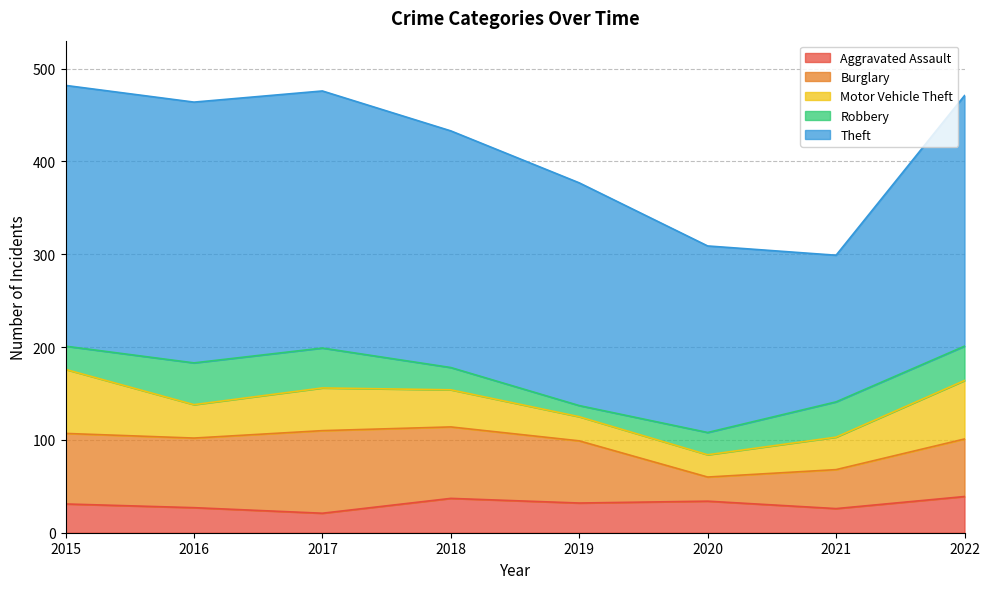

True or false: Motor Vehicle Theft has more than 2 interior local peaks.

False